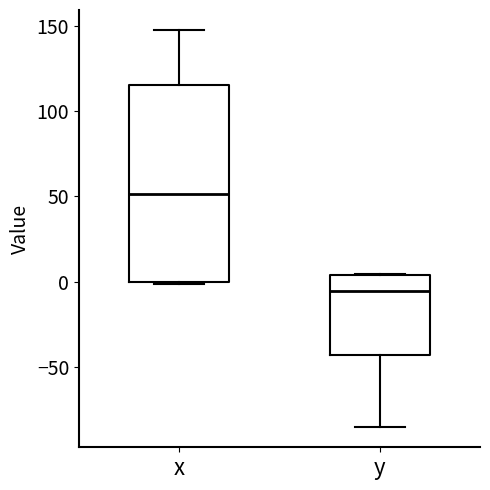

Where is the upper edge of the box for y on the y-axis? The values are not printed on the chart, so give them approximately, as read against the axis.

5